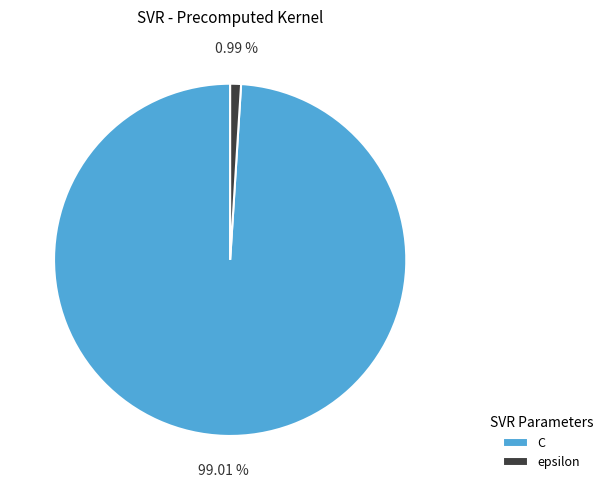

Does any single category account for the majority?

Yes